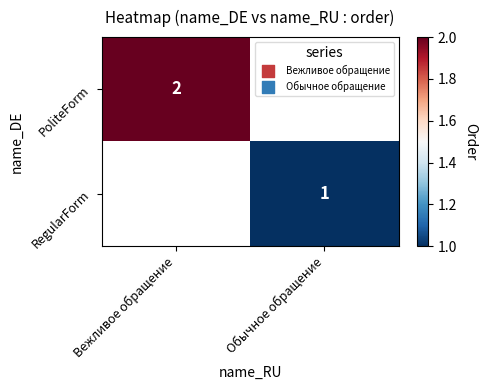

Is it true that RegularForm equals 1 at Обычное обращение?

True